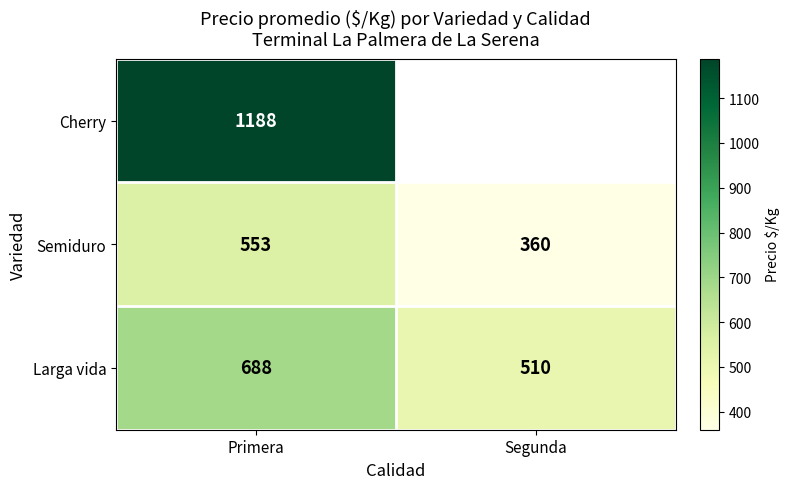

What is the total value across all series at Primera?

2429.0